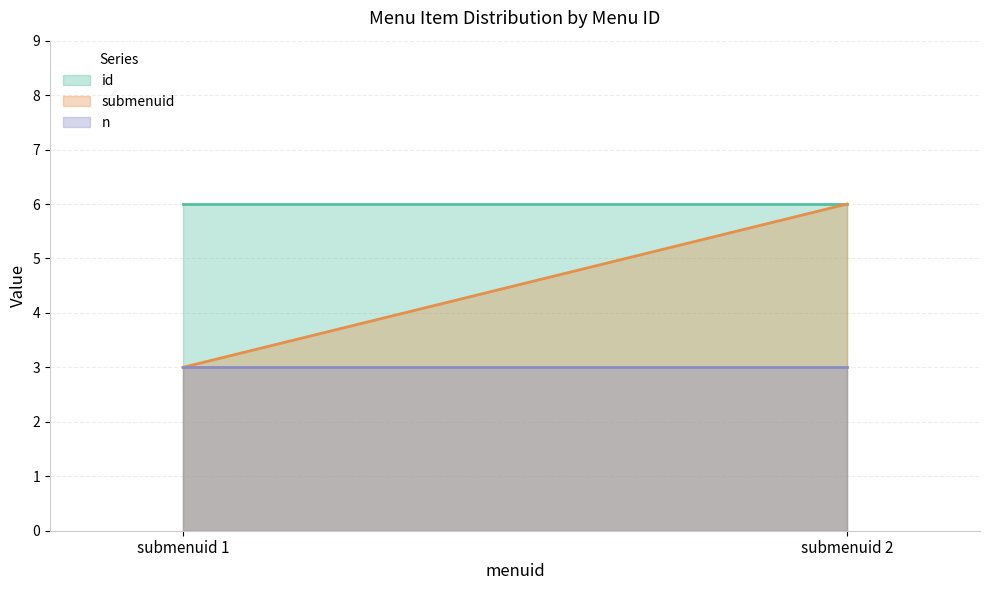

True or false: n and submenuid cross at least once.

False